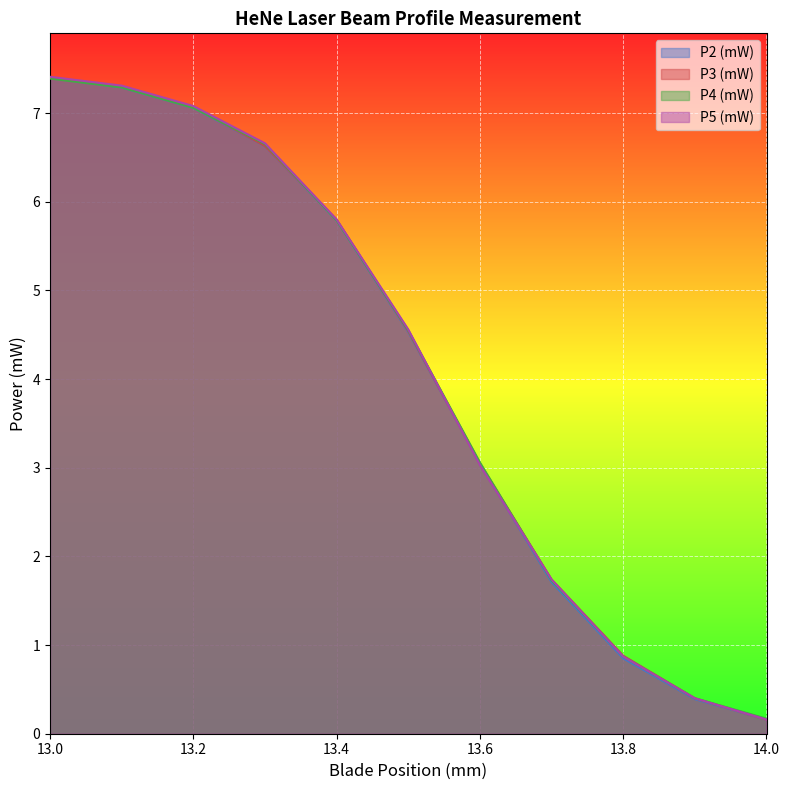

True or false: P4 (mW) and P2 (mW) intersect in this chart.

False